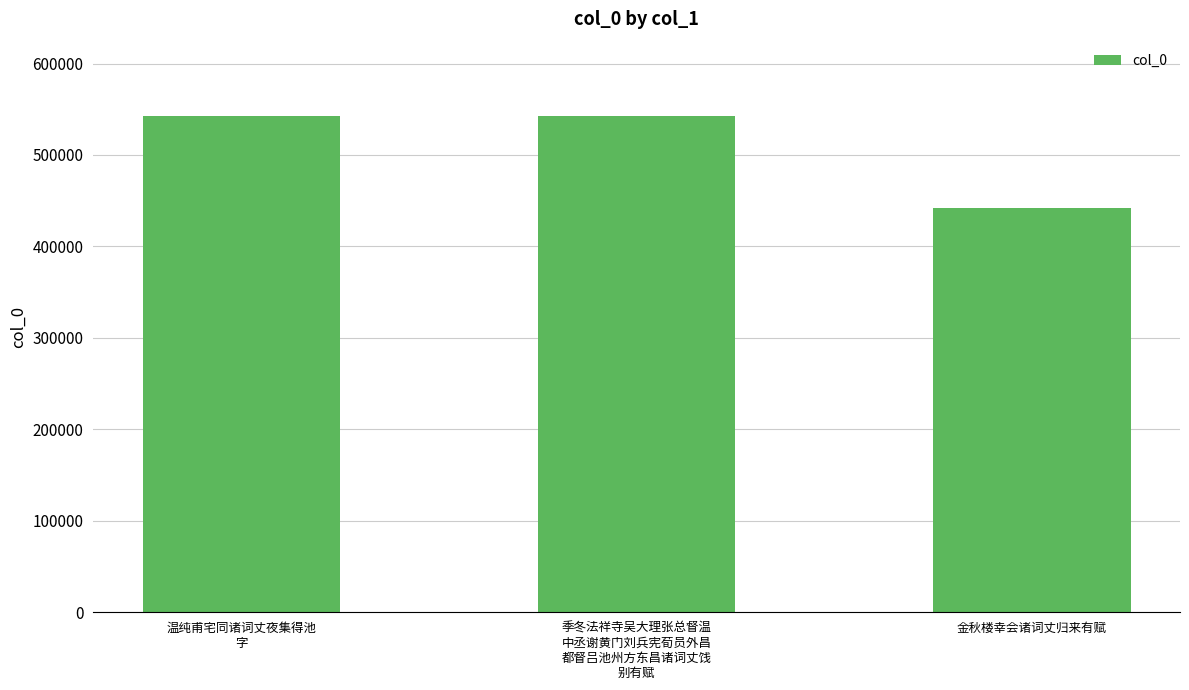

What is the difference between the values at 温纯甫宅同诸词丈夜集得池
字 and 季冬法祥寺吴大理张总督温
中丞谢黄门刘兵宪荀员外昌
都督吕池州方东昌诸词丈饯
别有赋?

8